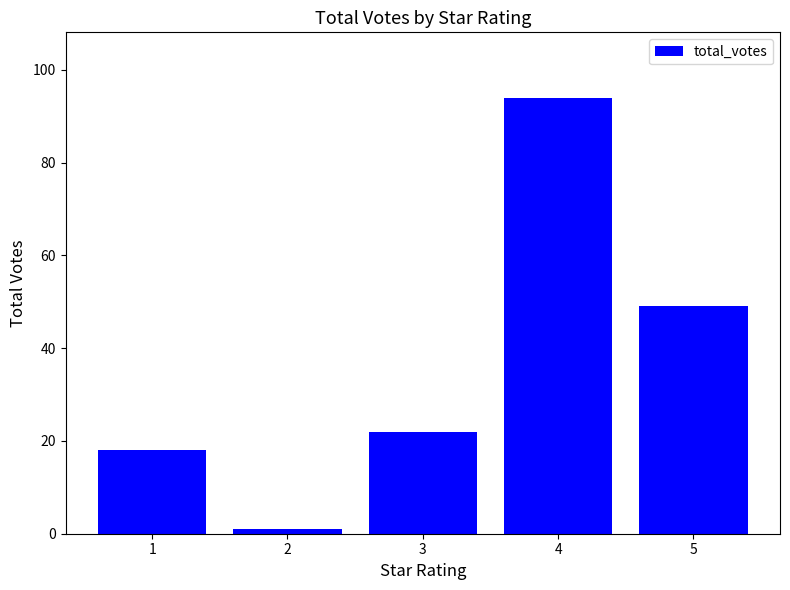

The value at 3 is 22. True or false?

True